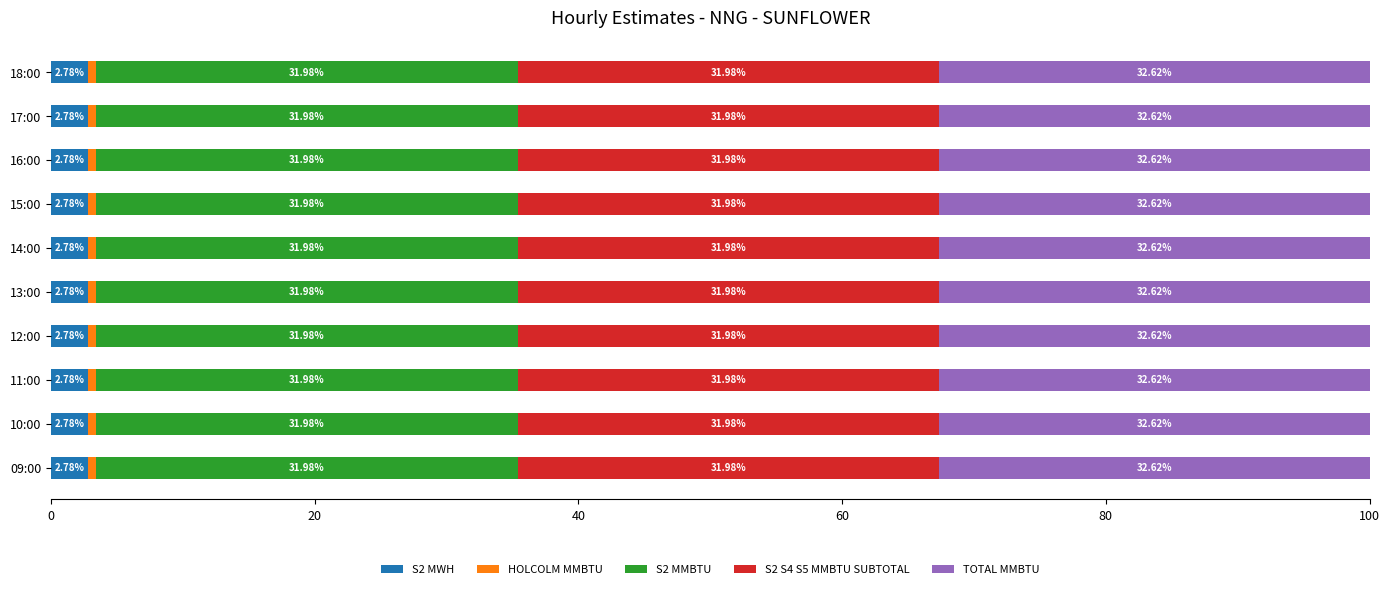

How many categories are shown in the chart?

10